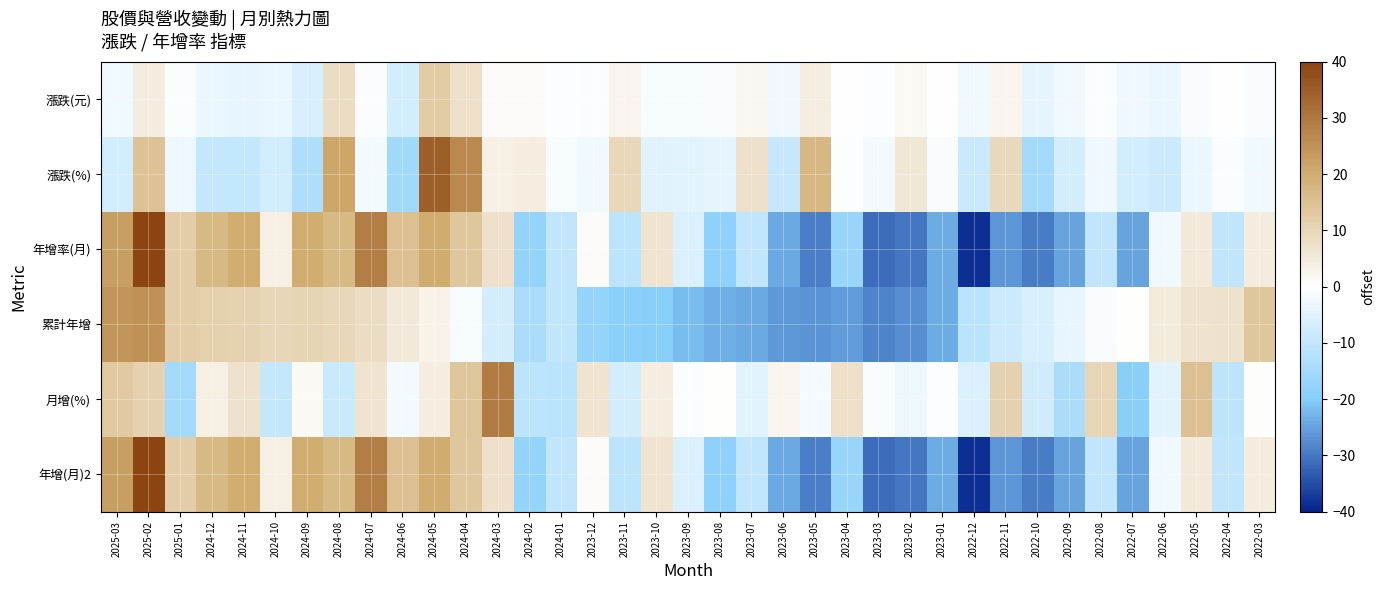

What is the total value across all series at 2024-01?

-43.8